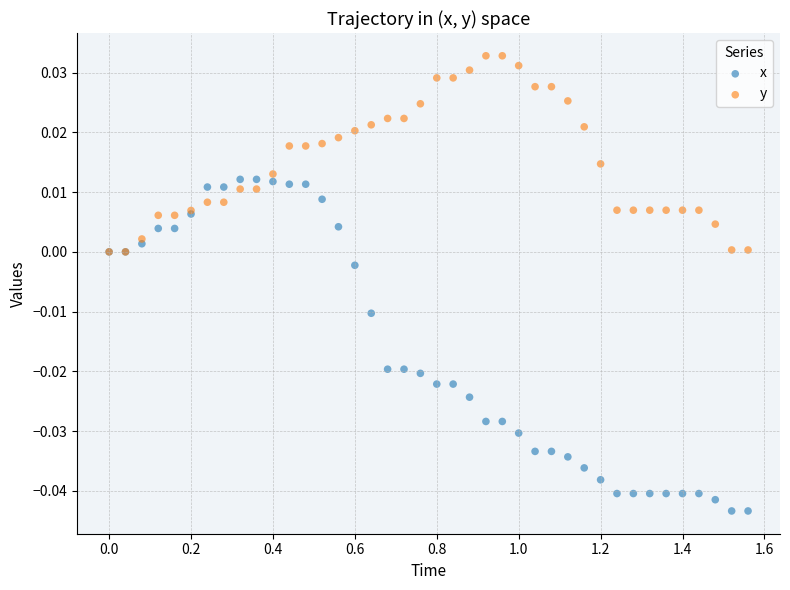

What are all the series names shown in the legend?

x, y